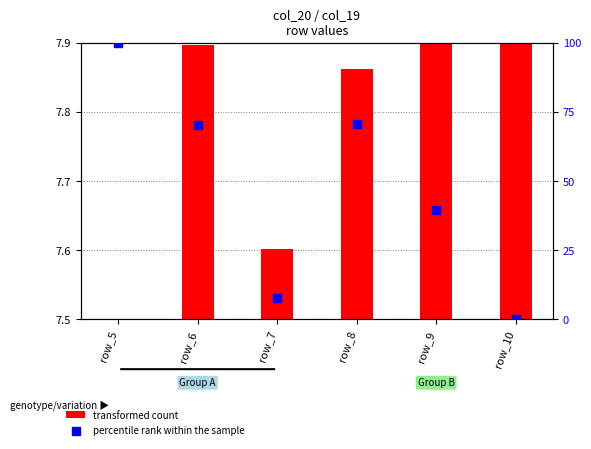

What is the change in value from row_8 to row_9?

-31.0